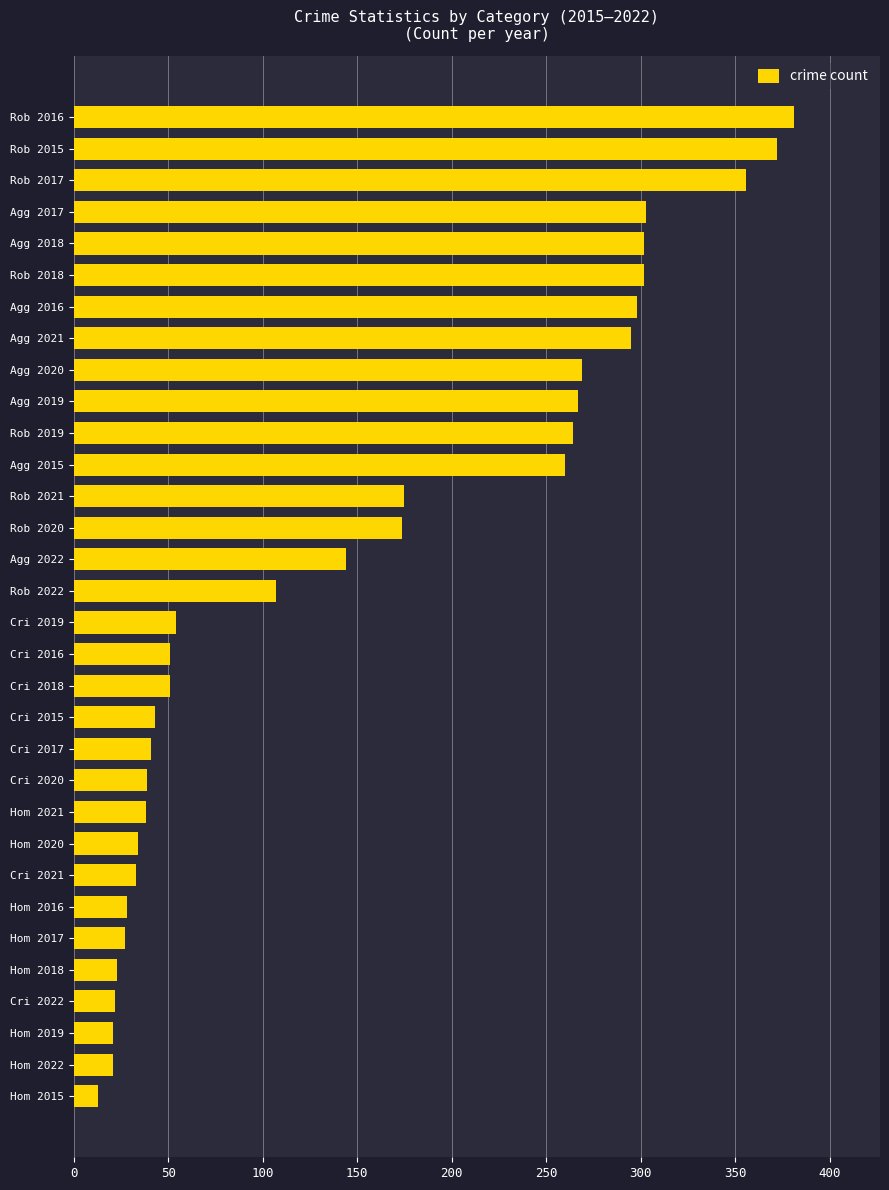

What position from the left is Hom 2020?

32